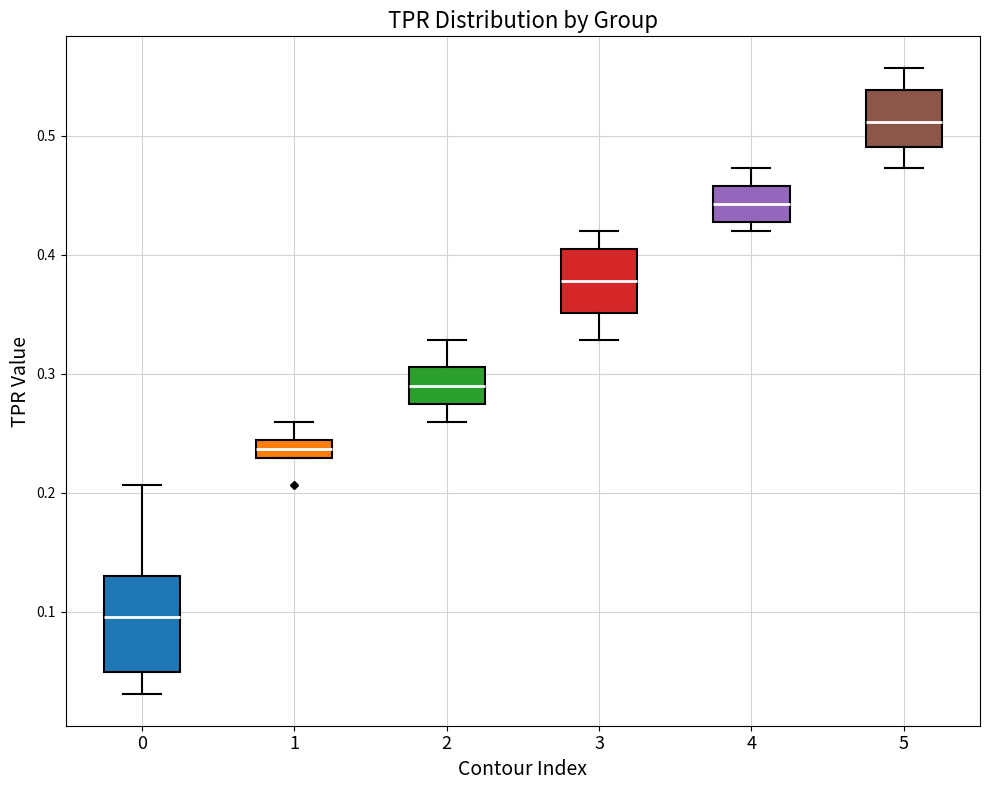

Reading left to right, transcribe this box plot: for each box, give where its median line is, the range the box spans, and where its two whiskers end, as read against the y-axis. The values are not printed on the chart, so give them approximately, as read against the axis.

0: median 0.10, box 0.05 to 0.13, whiskers 0.03 to 0.21
1: median 0.24 (inside the box), box 0.23 to 0.24, whiskers 0.23 to 0.26
2: median 0.29, box 0.27 to 0.31, whiskers 0.26 to 0.33
3: median 0.38, box 0.35 to 0.40, whiskers 0.33 to 0.42
4: median 0.44, box 0.43 to 0.46, whiskers 0.42 to 0.47
5: median 0.51, box 0.49 to 0.54, whiskers 0.47 to 0.56